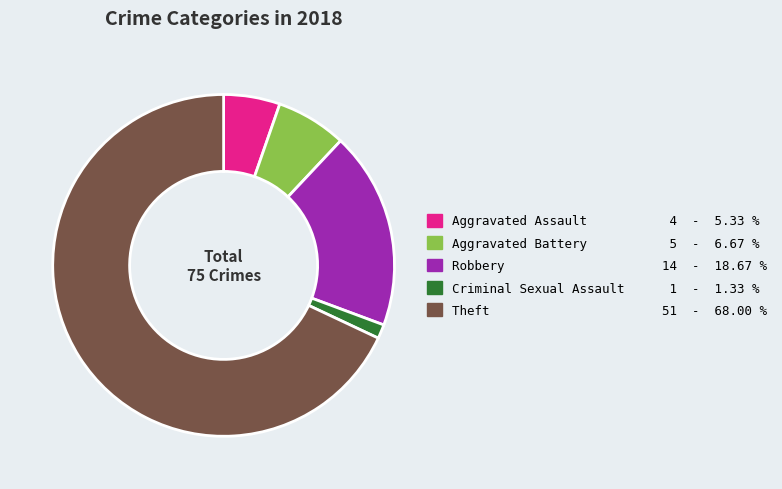

How many slices are in this pie chart?

5